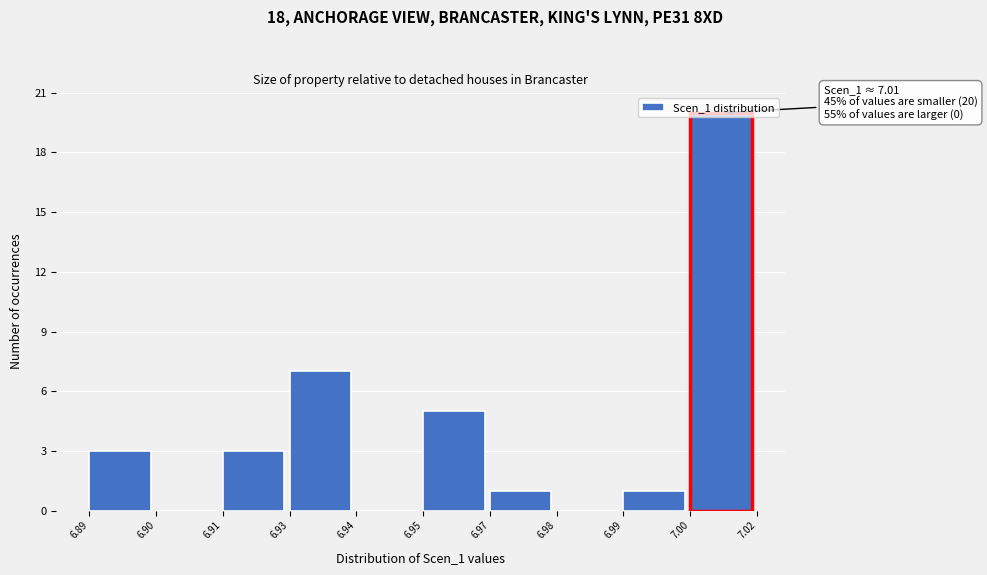

What is the sum of all values?

40